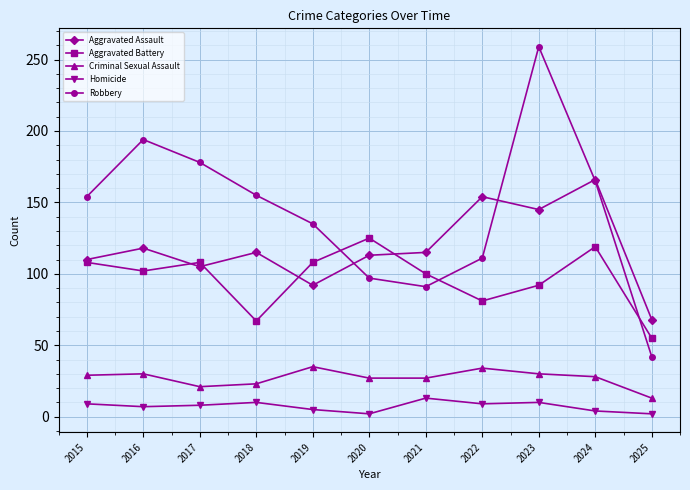

Which series changed the most between 2018 and 2022?

Robbery